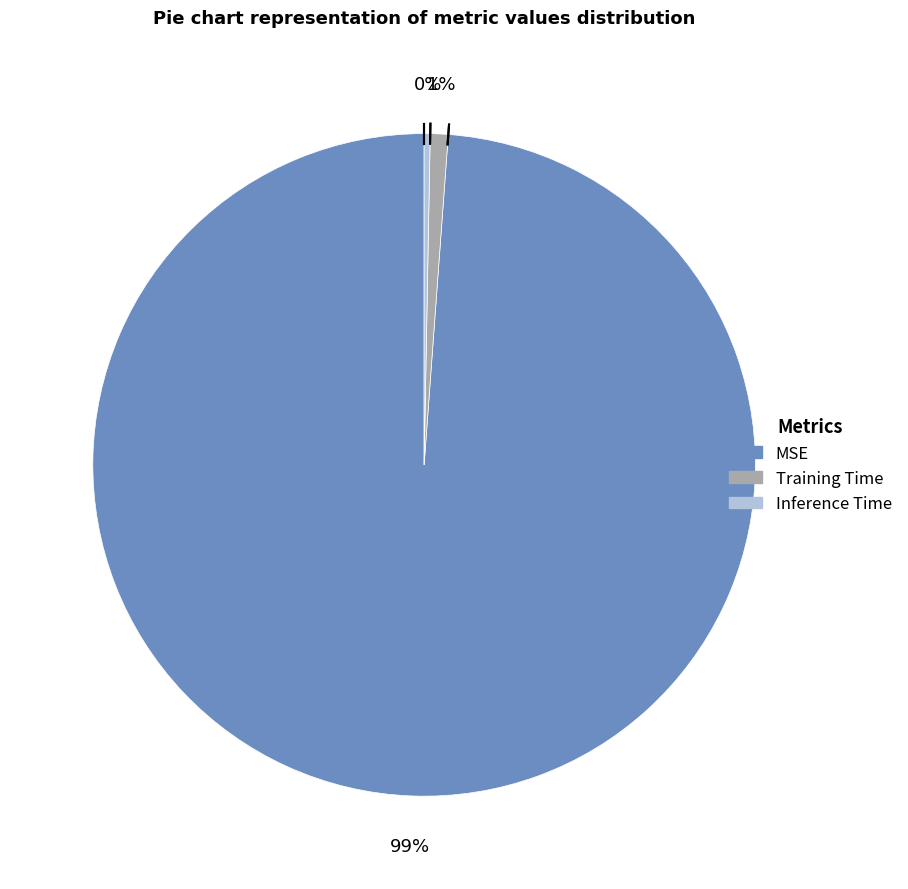

Count the number of slices in the pie.

3